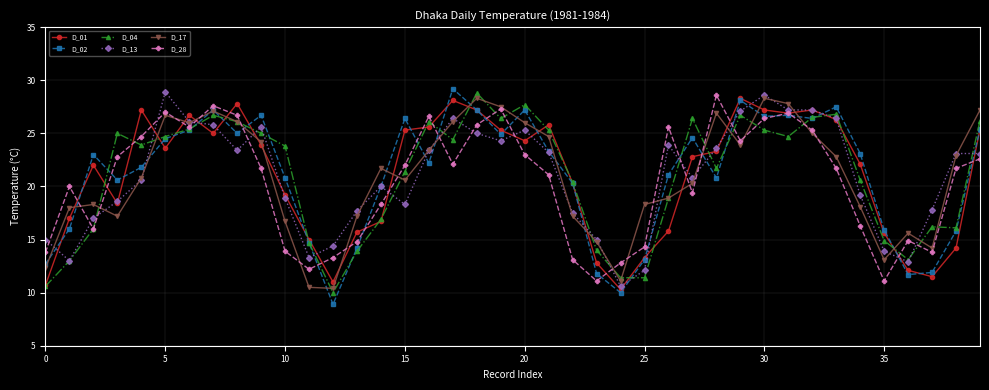

What is the minimum value for D_01?

10.3